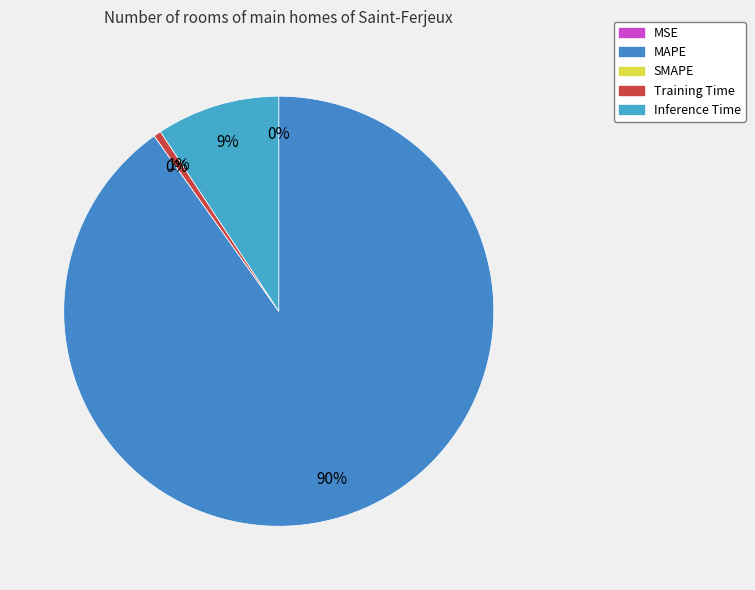

Does Training Time account for over 50% of the chart?

No